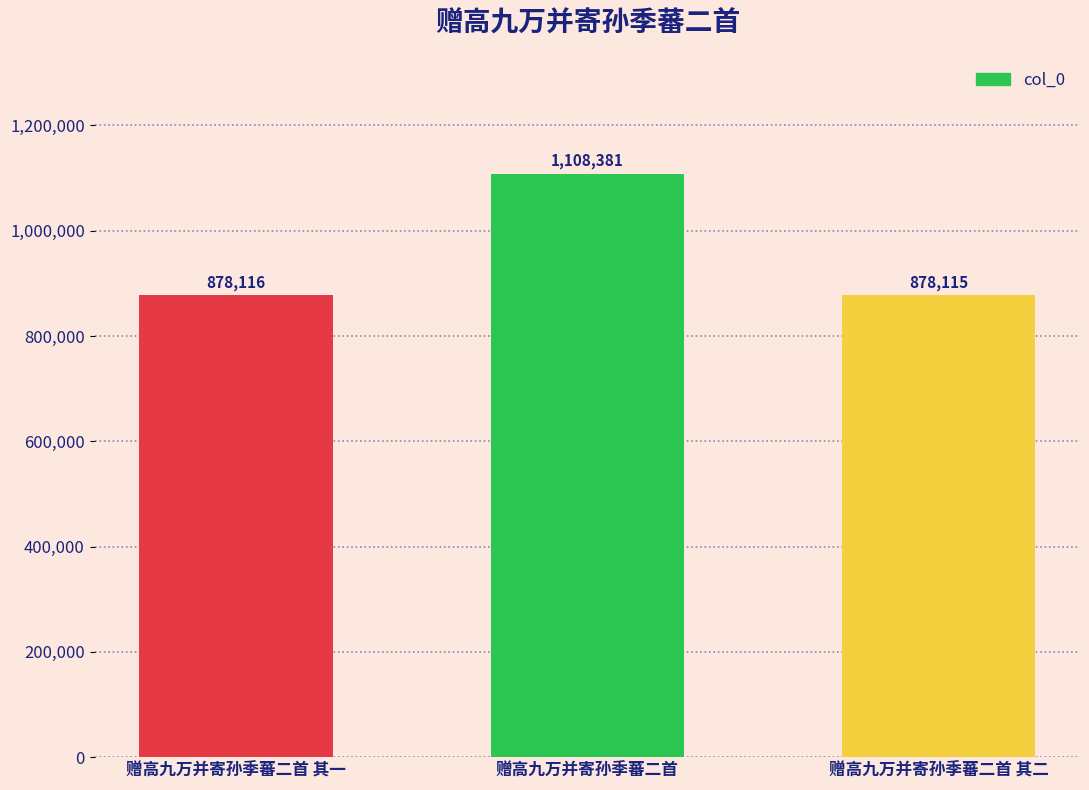

Is it true that the value at 赠高九万并寄孙季蕃二首 is 472931?

False